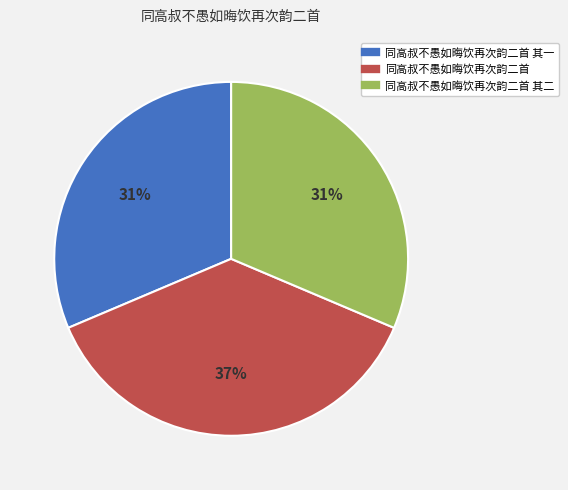

Is there any slice that represents more than half of the pie?

No